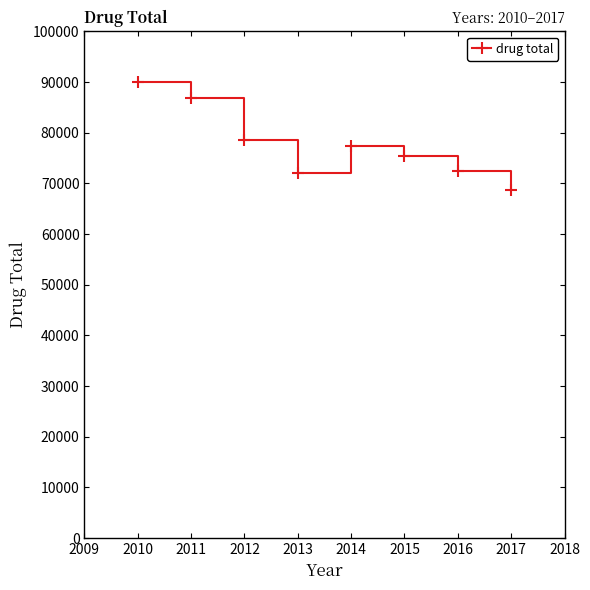

Does the chart have visible grid lines?

No